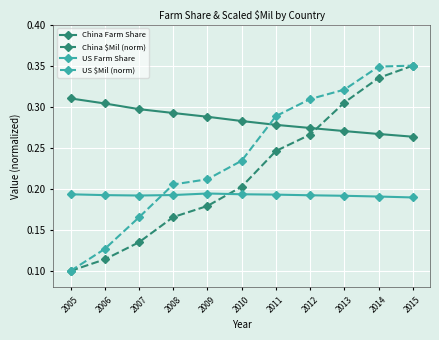

List the labels in order of China $Mil (norm) value, smallest first.

2005, 2006, 2007, 2008, 2009, 2010, 2011, 2012, 2013, 2014, 2015